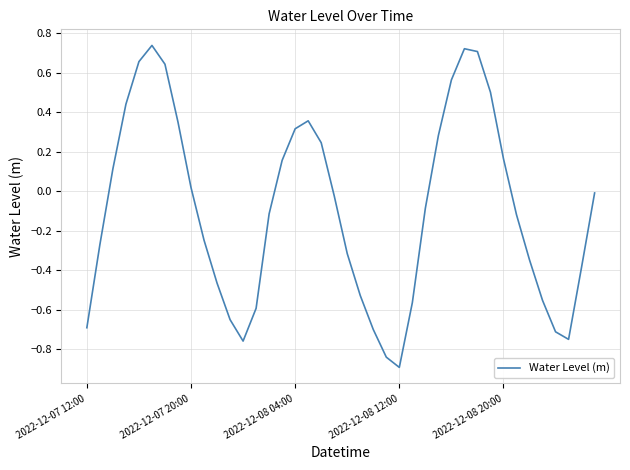

What is the difference between the maximum and minimum values?

1.6